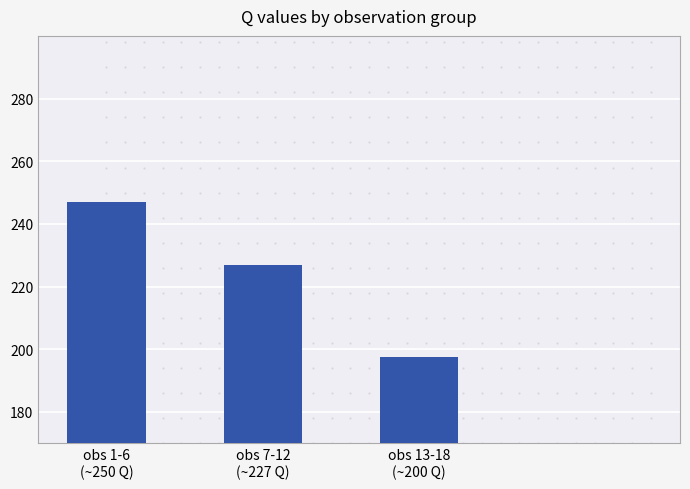

Rank the categories by value from lowest to highest.

obs 13-18
(~200 Q), obs 7-12
(~227 Q), obs 1-6
(~250 Q)